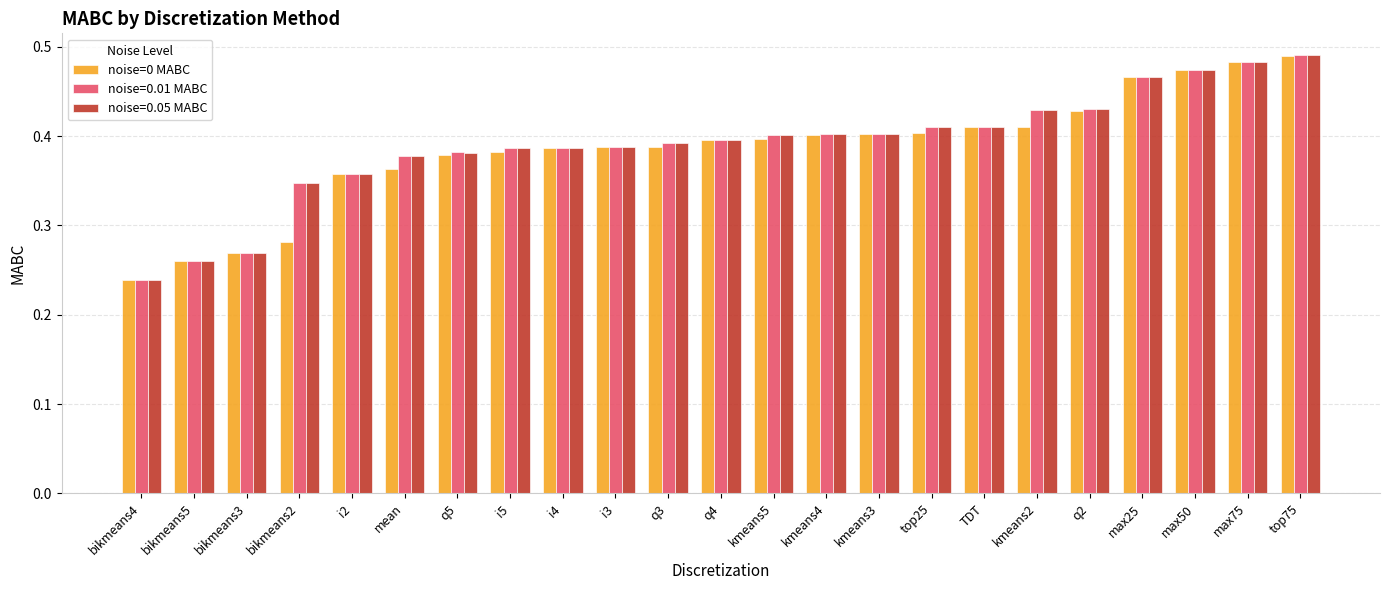

Which category has the lowest value in the noise=0 MABC series?

bikmeans4